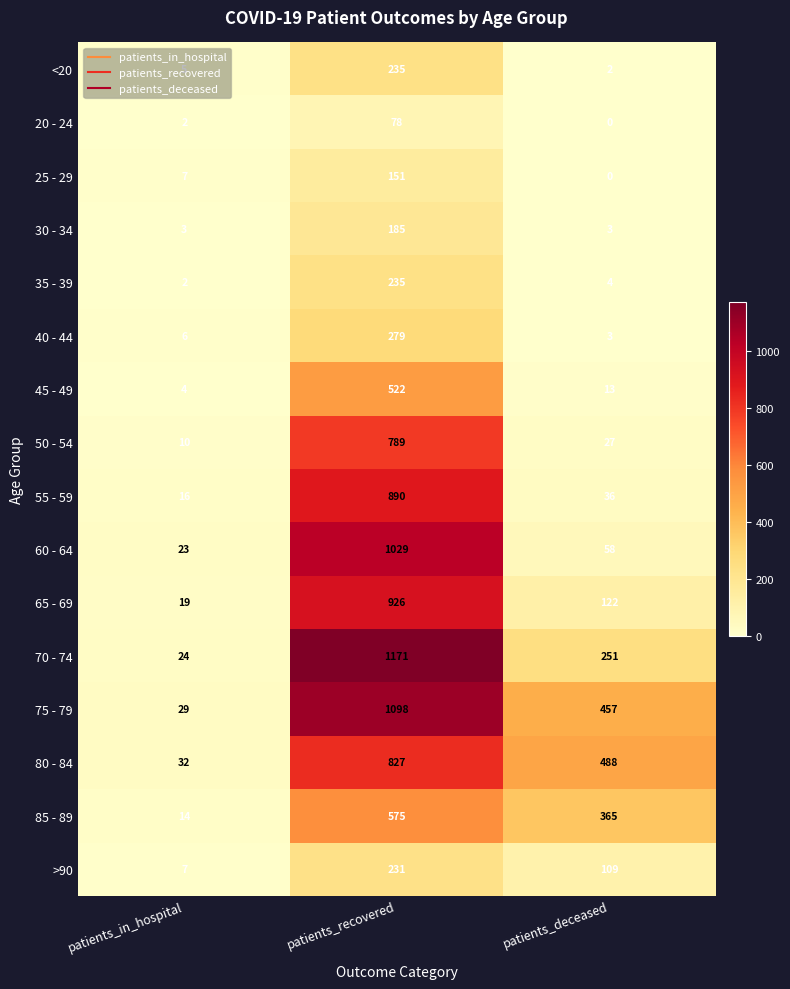

Rank the categories by <20 value from lowest to highest.

patients_deceased, patients_in_hospital, patients_recovered